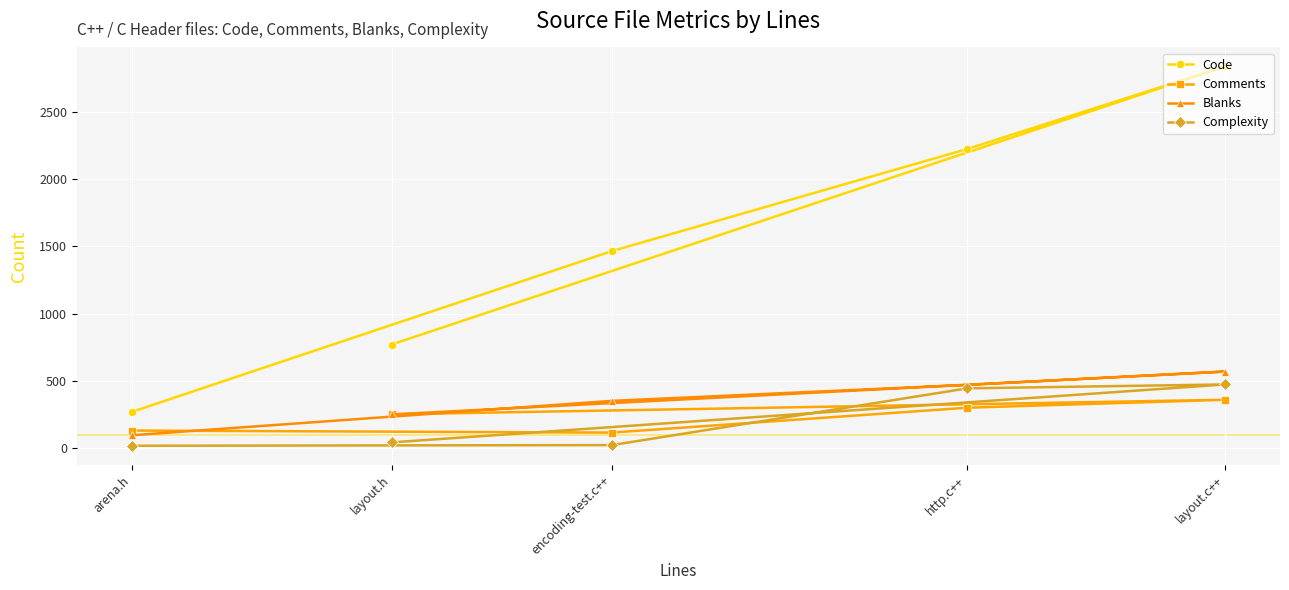

Reading left to right, transcribe all the data shown in this chart.

Code: layout.h=771	layout.c++=2839	http.c++=2225	encoding-test.c++=1466	arena.h=269
Comments: layout.h=252	layout.c++=360	http.c++=301	encoding-test.c++=116	arena.h=131
Blanks: layout.h=251	layout.c++=570	http.c++=471	encoding-test.c++=352	arena.h=96
Complexity: layout.h=43	layout.c++=474	http.c++=445	encoding-test.c++=23	arena.h=18